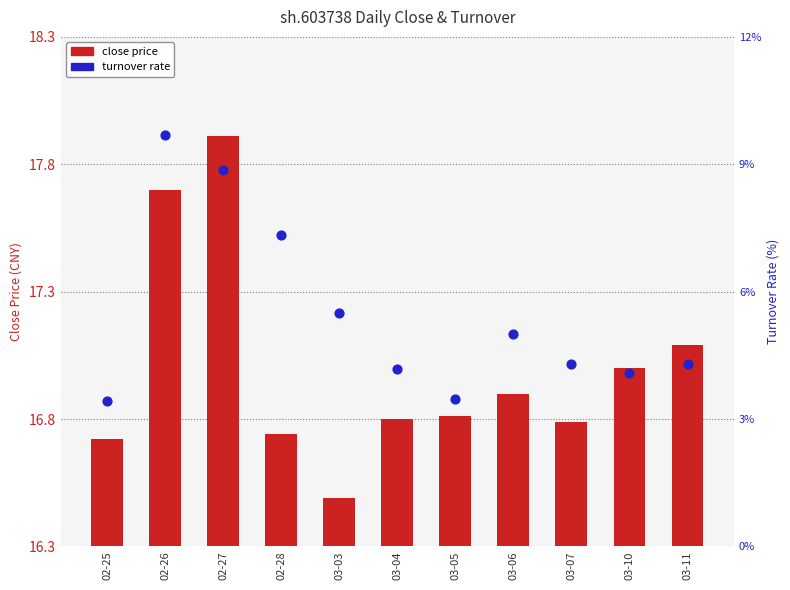

Which series reaches the maximum Y coordinate?

turnover rate